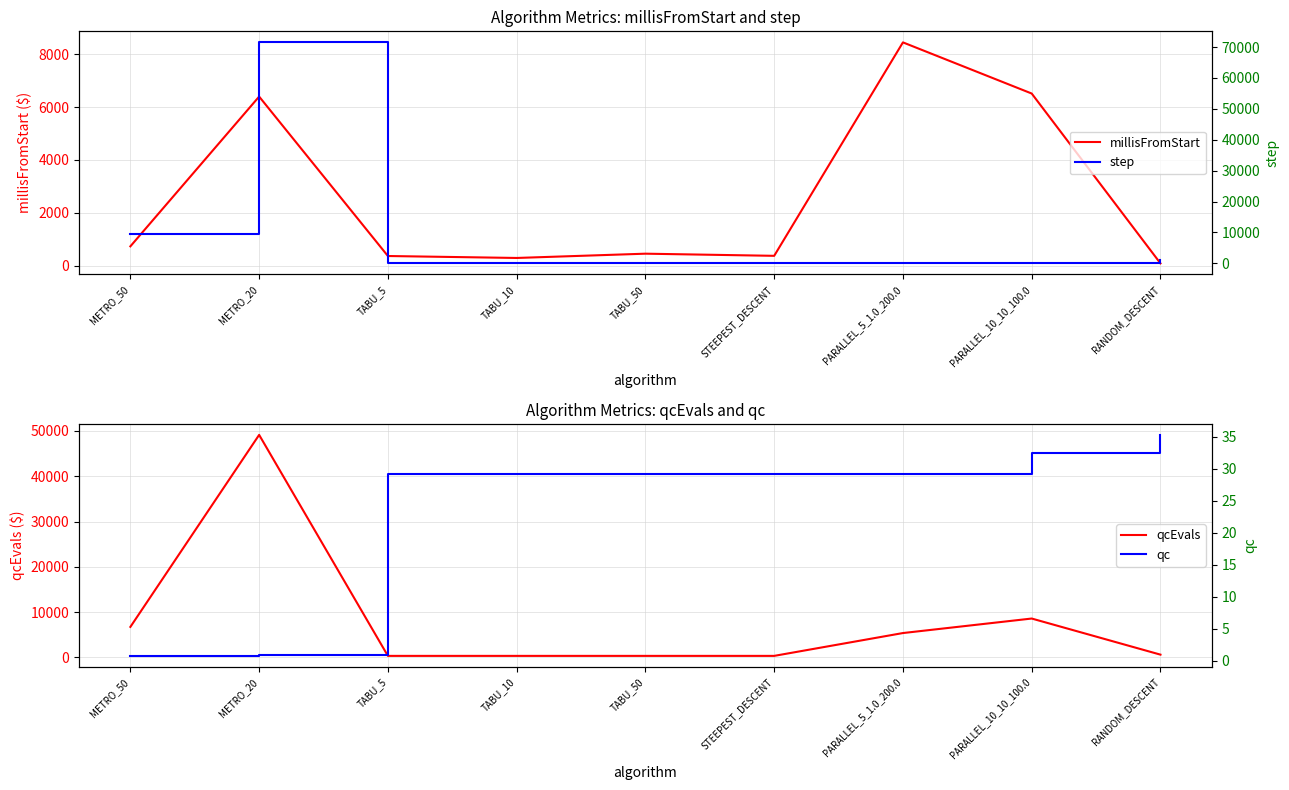

What is the spread (max minus min) of values at STEEPEST_DESCENT?

342.7